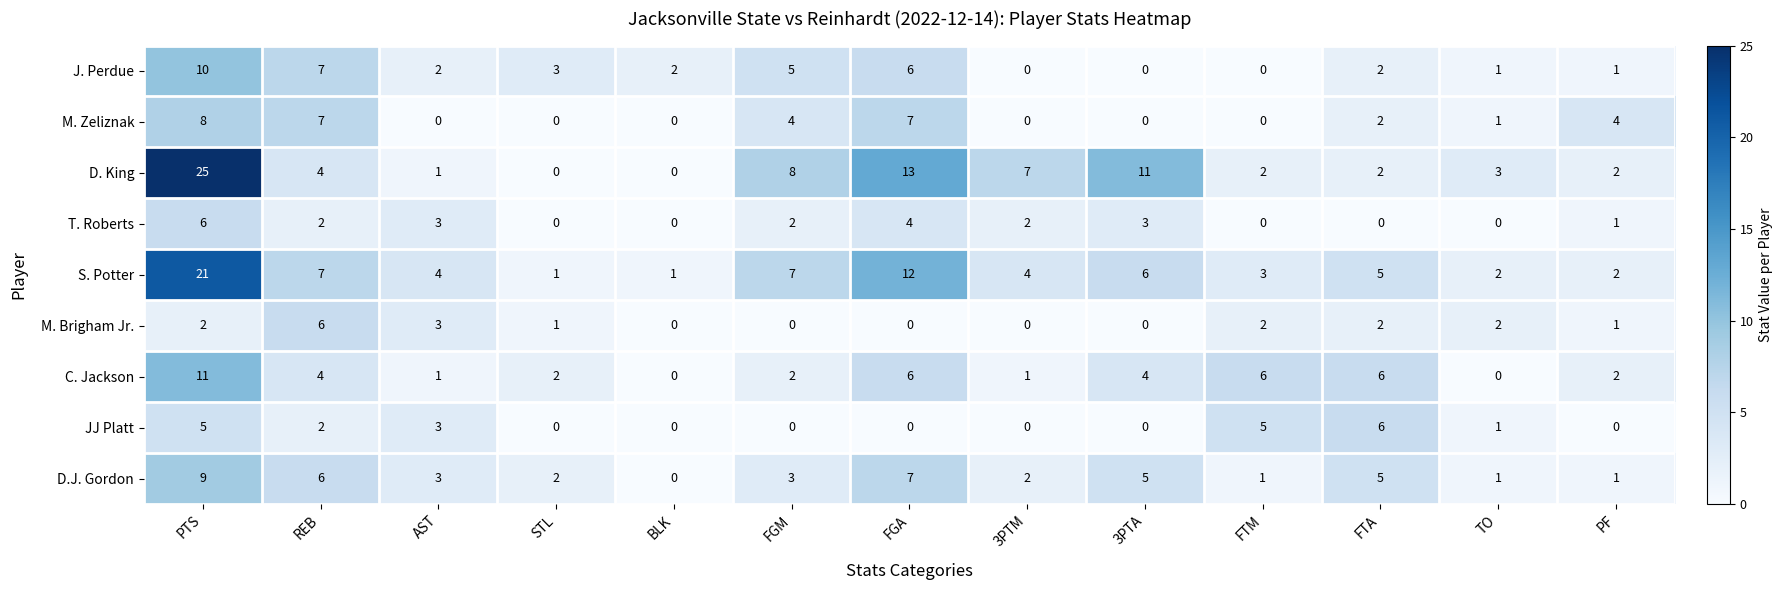

What is the total value across all series at FTA?

30